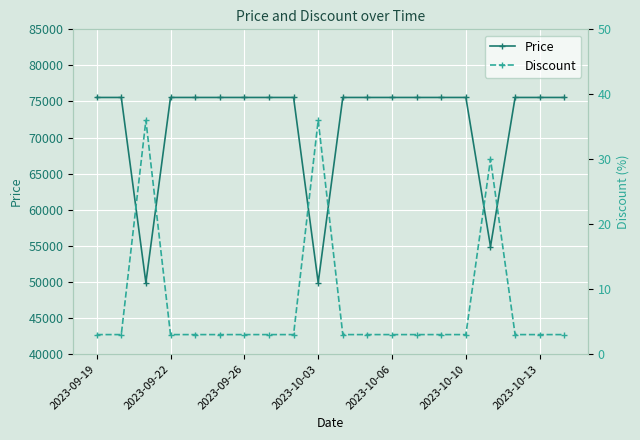

What are all the series names shown in the legend?

Price, Discount